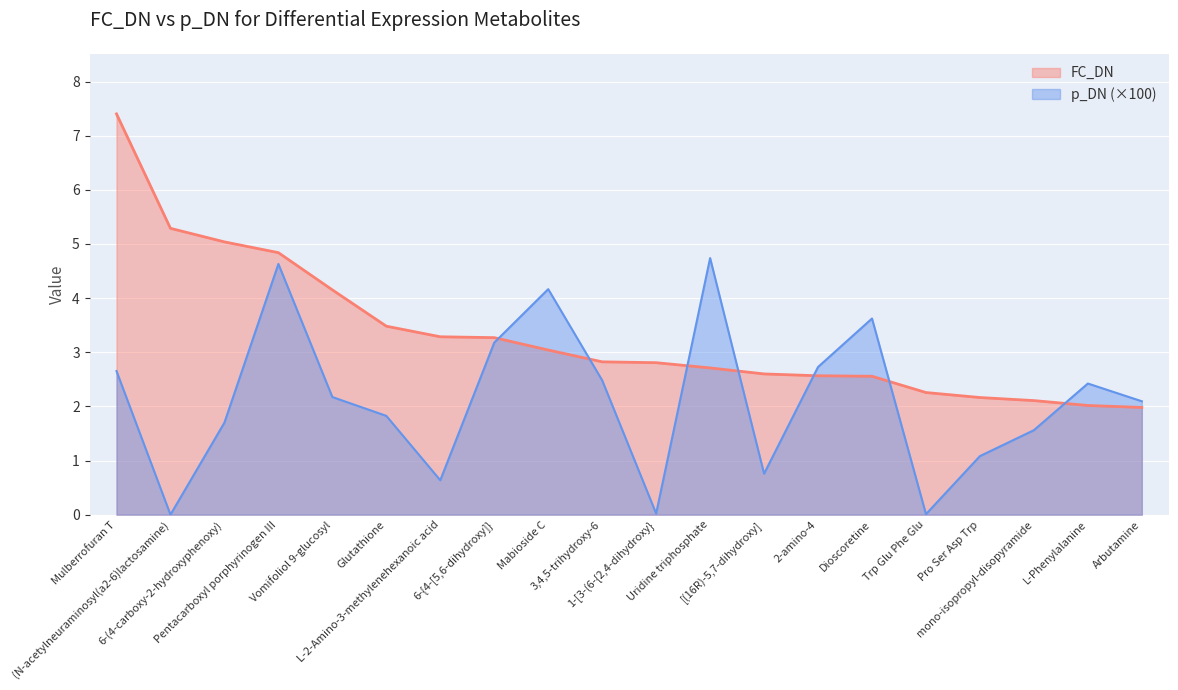

Which series has the largest total across all categories?

FC_DN